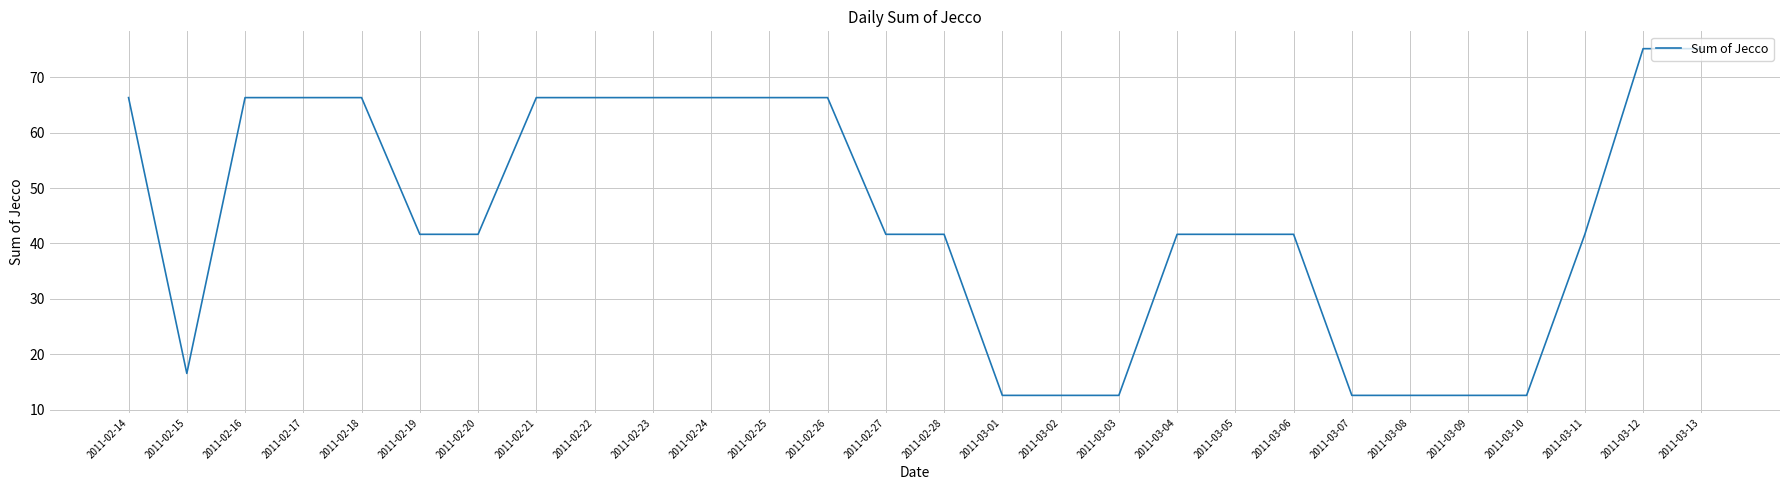

How many lines are shown in the chart?

1